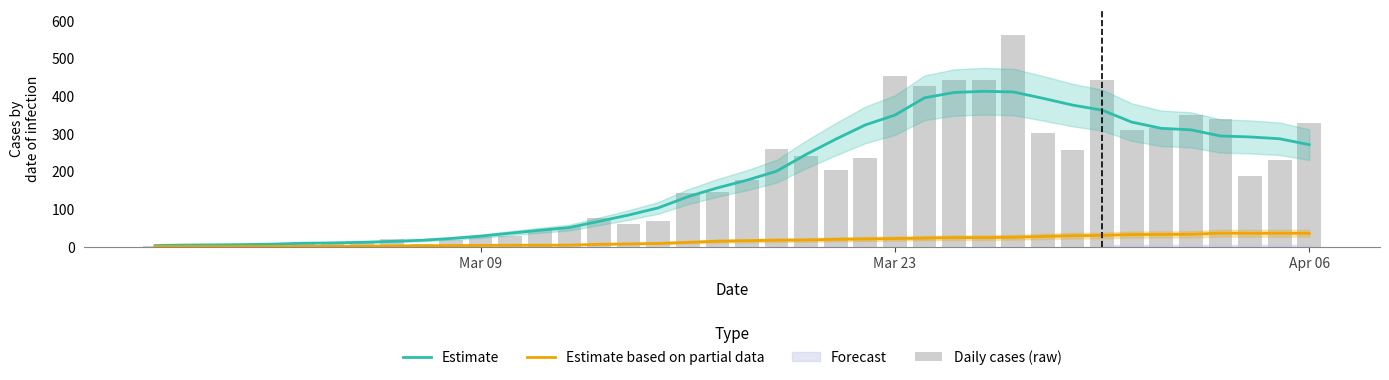

Does the chart contain stacked bars?

No